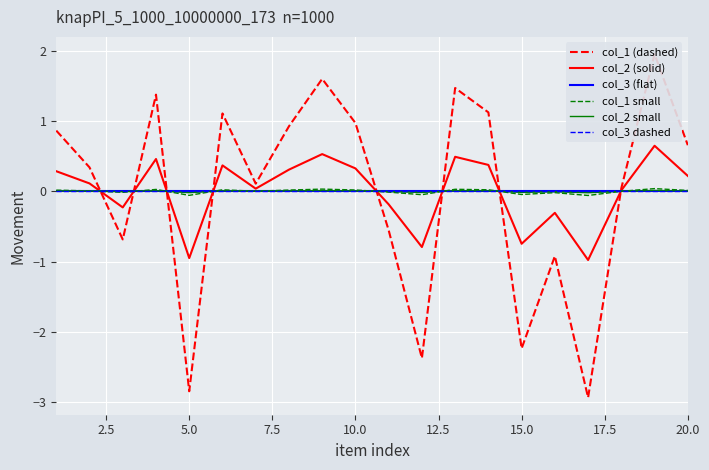

How many values in col_1 small are above zero?

13